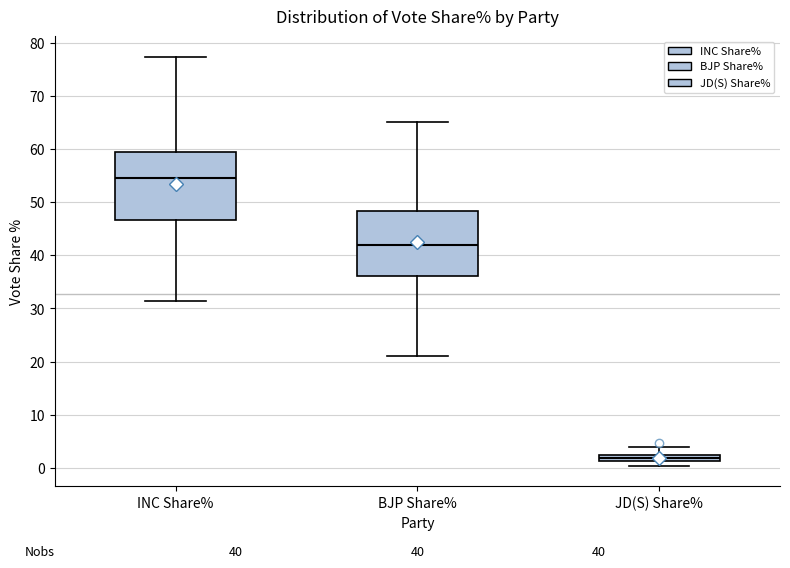

Which box has the highest median line?

INC Share%